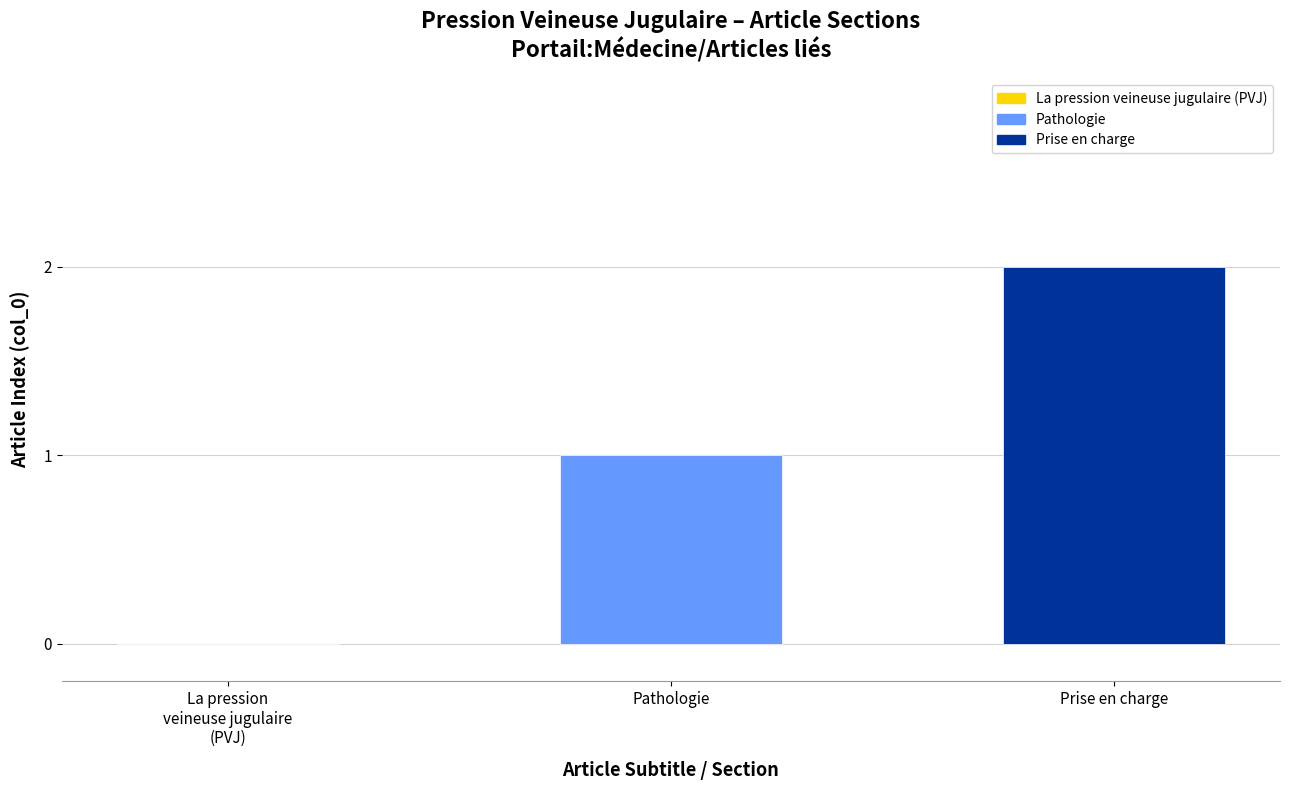

Is it true that the value at Prise en charge is 2?

True